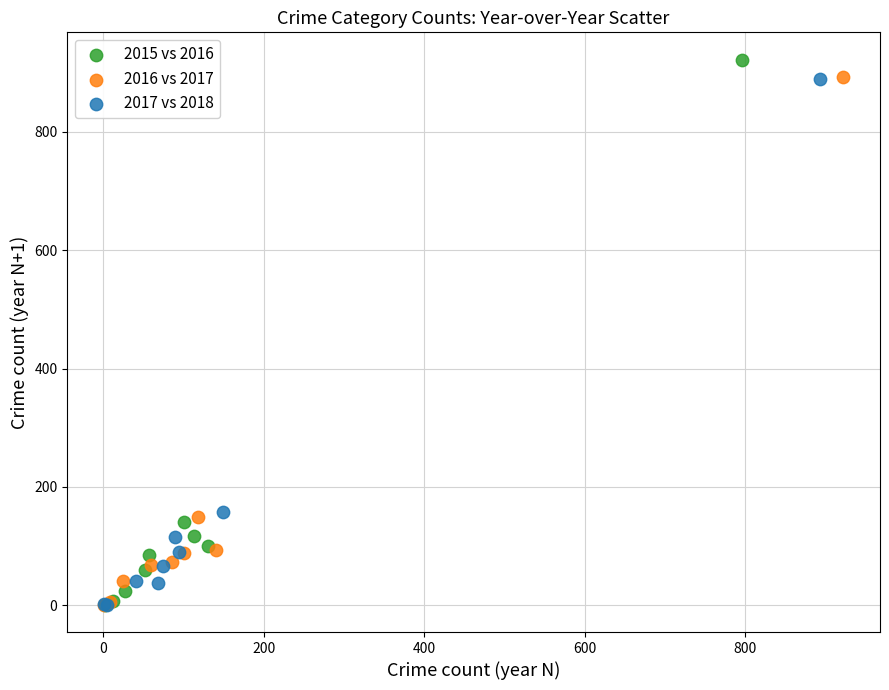

Which series has the widest spread of Y values?

2015 vs 2016